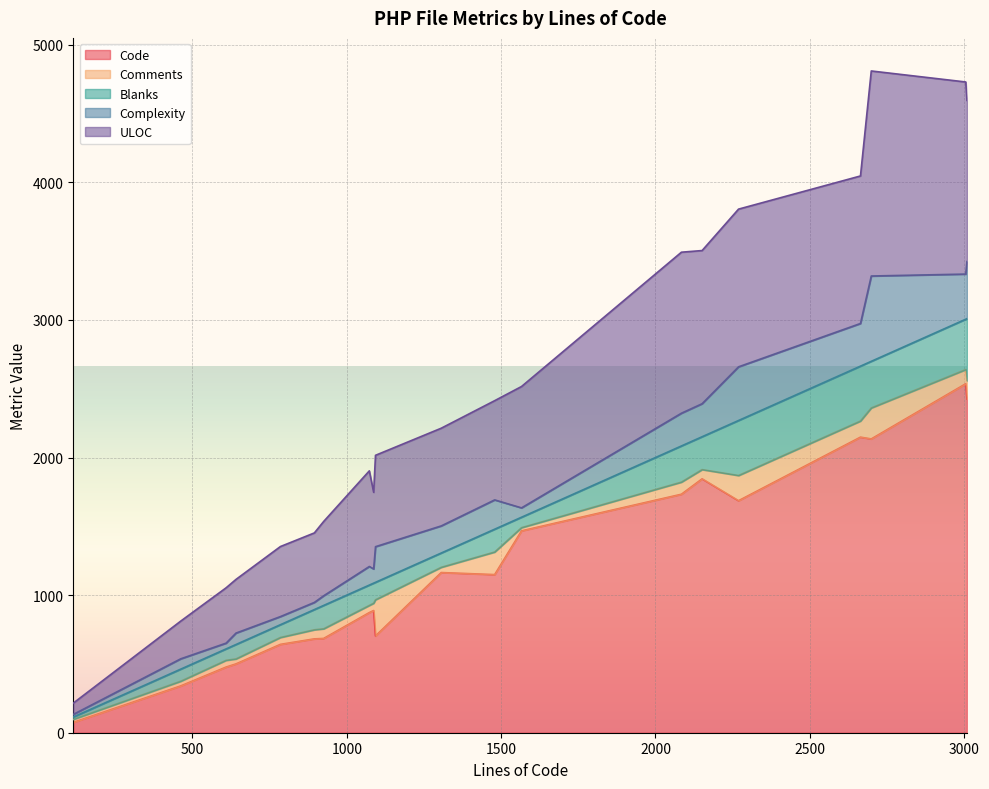

What is the highest value of the Code series?

2536